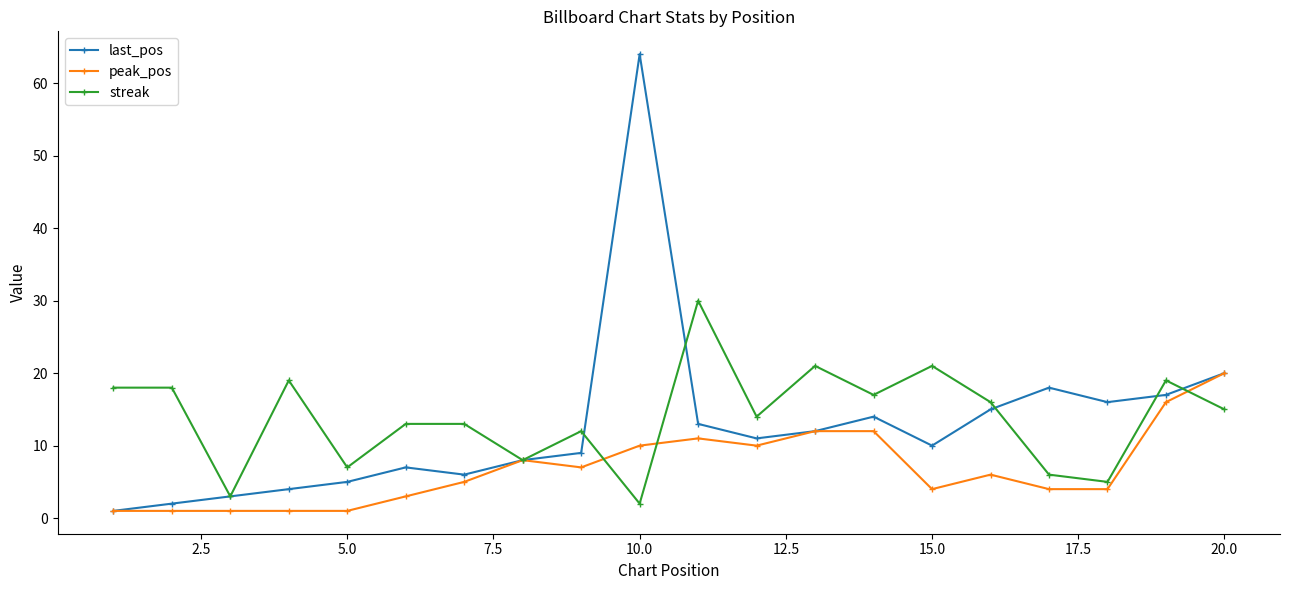

Does the chart have visible grid lines?

No